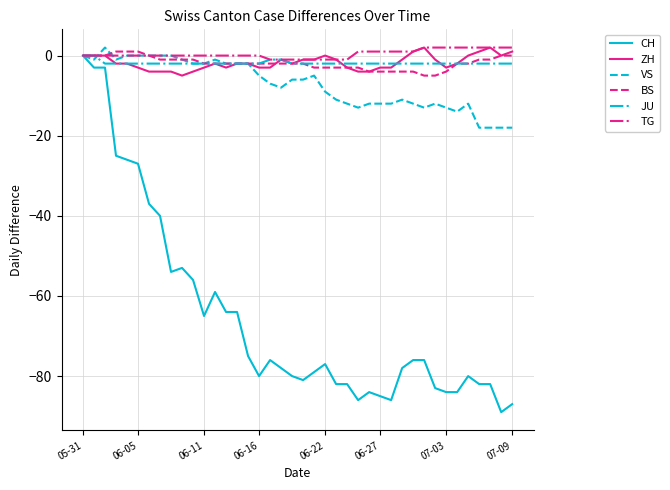

What is the smallest value displayed?

-89